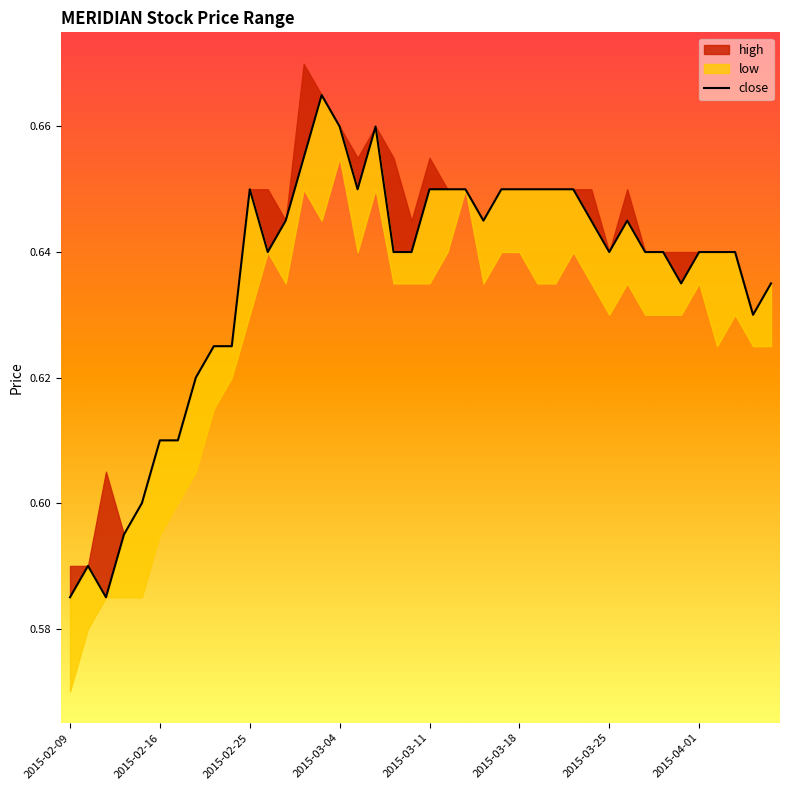

Reading left to right, list all the values displayed in this chart.

0.6	0.6	0.6	0.6	0.6	0.6	0.6	0.6	0.6	0.6	0.7	0.6	0.6	0.7	0.7	0.7	0.7	0.7	0.6	0.6	0.7	0.7	0.7	0.6	0.7	0.7	0.7	0.7	0.7	0.6	0.6	0.6	0.6	0.6	0.6	0.6	0.6	0.6	0.6	0.6